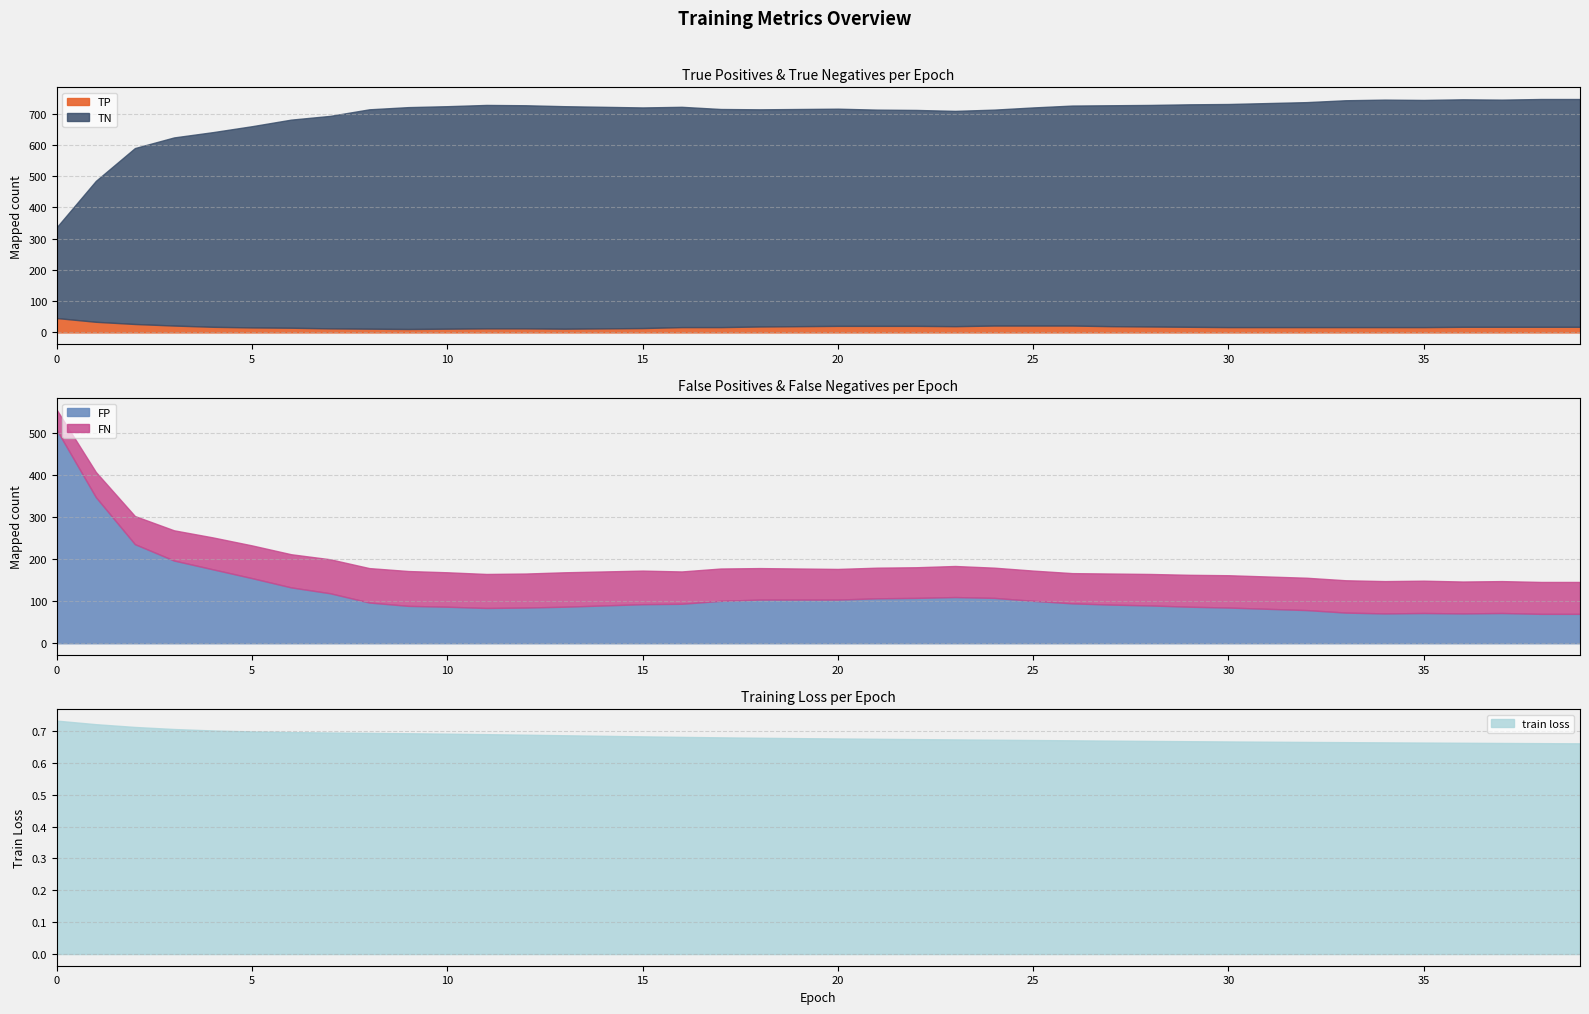

How many data points does each series have?

40